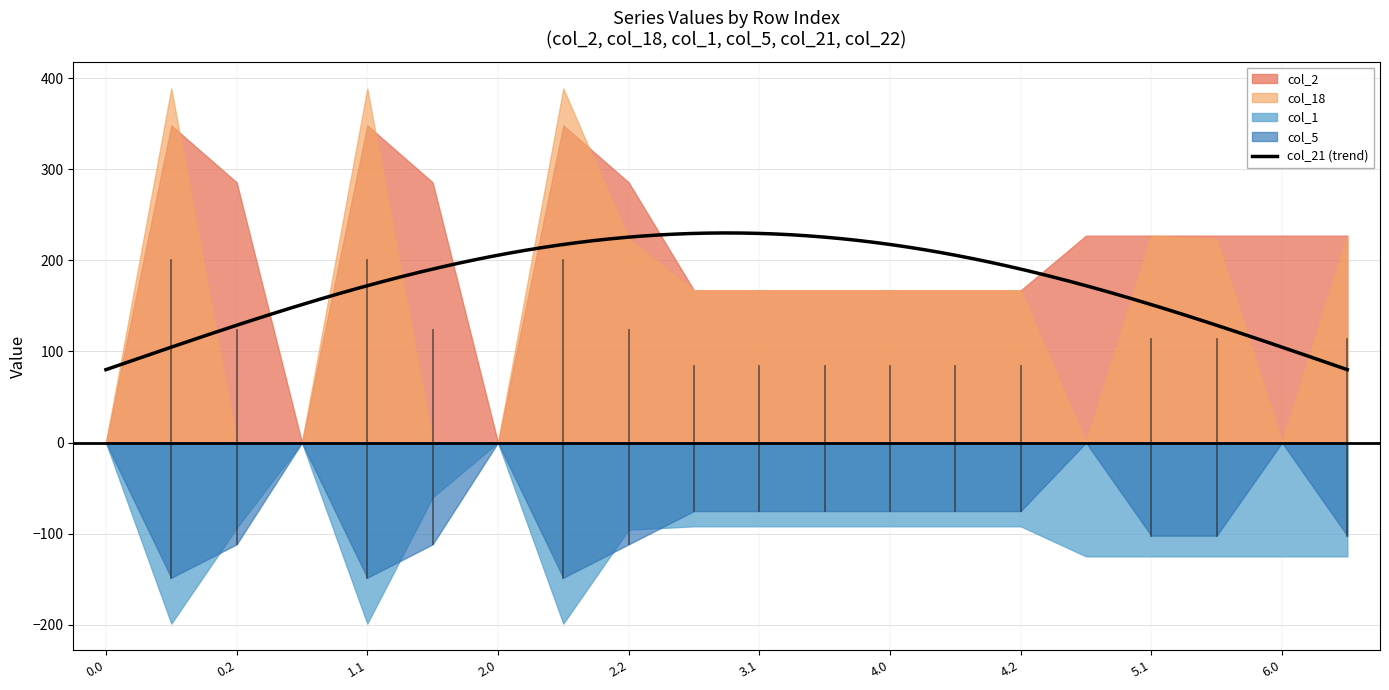

Which series changed the most between 0.1 and 5.2?

col_21